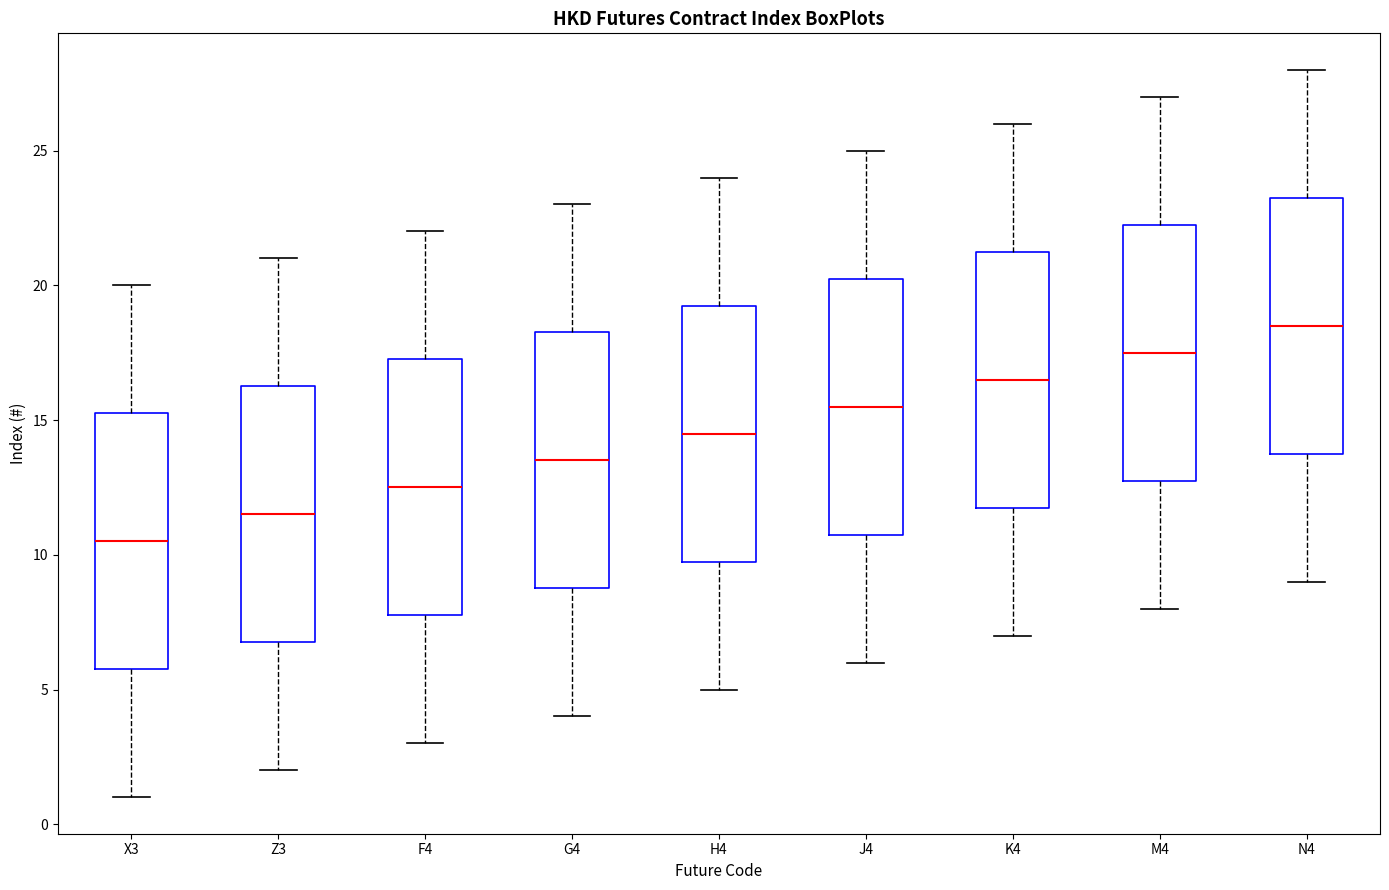

Where is the lower edge of the box for M4 on the y-axis? The values are not printed on the chart, so give them approximately, as read against the axis.

13.0